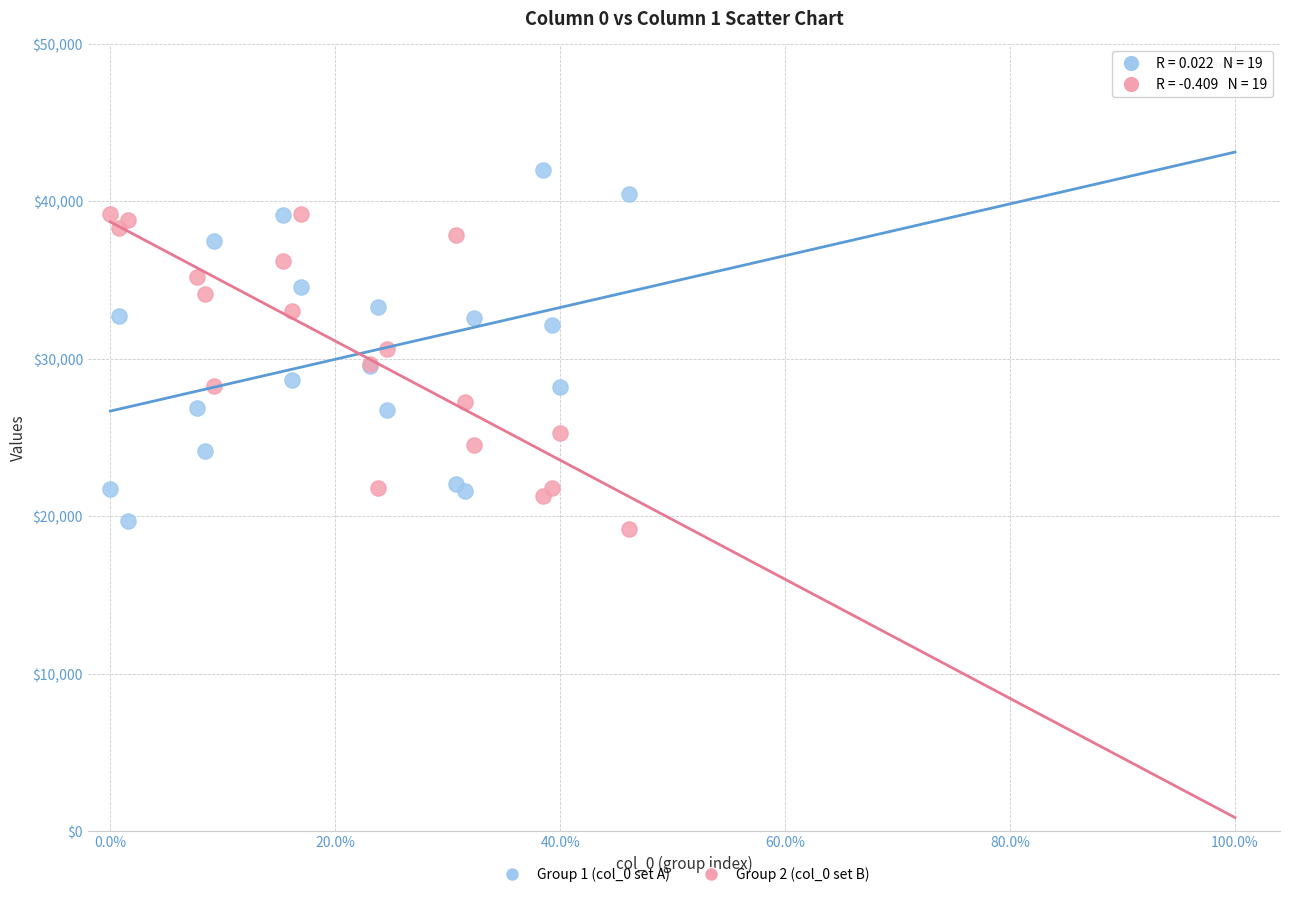

Which series has the widest spread of Y values?

Group 1 (col_0 set A)